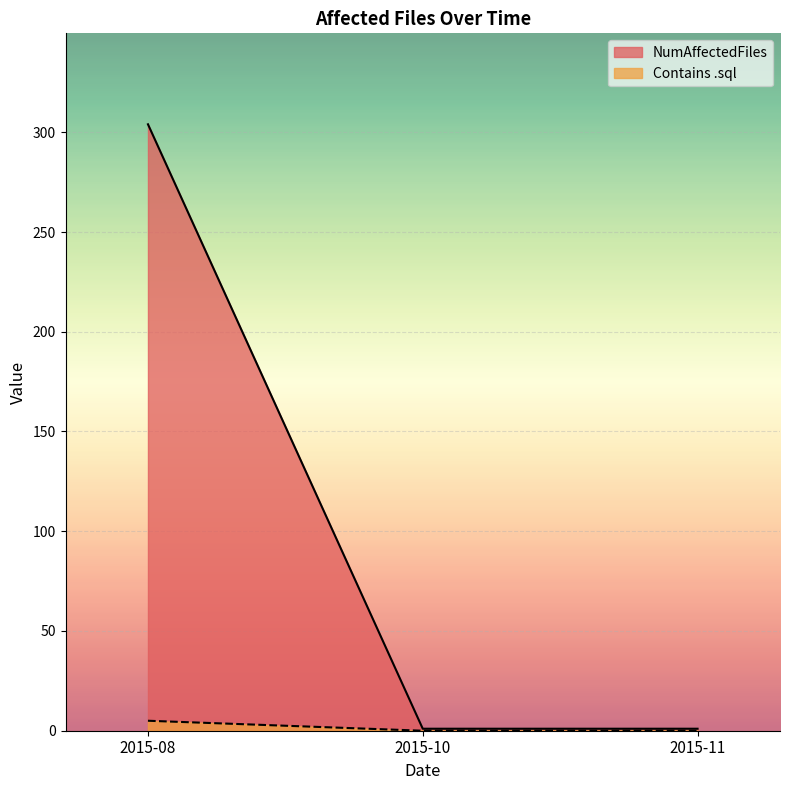

How many lines are shown in the chart?

2